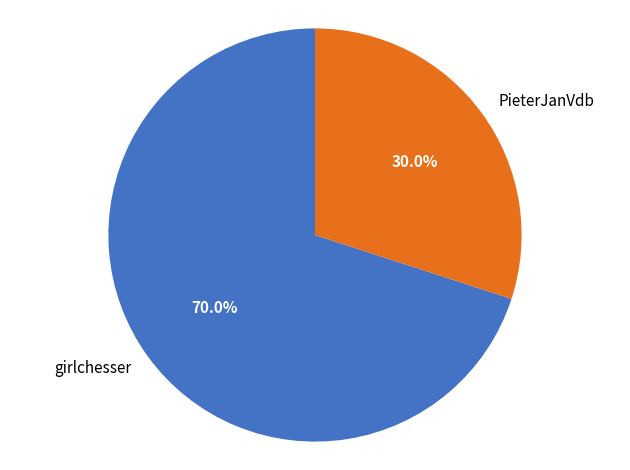

What is the majority slice?

girlchesser